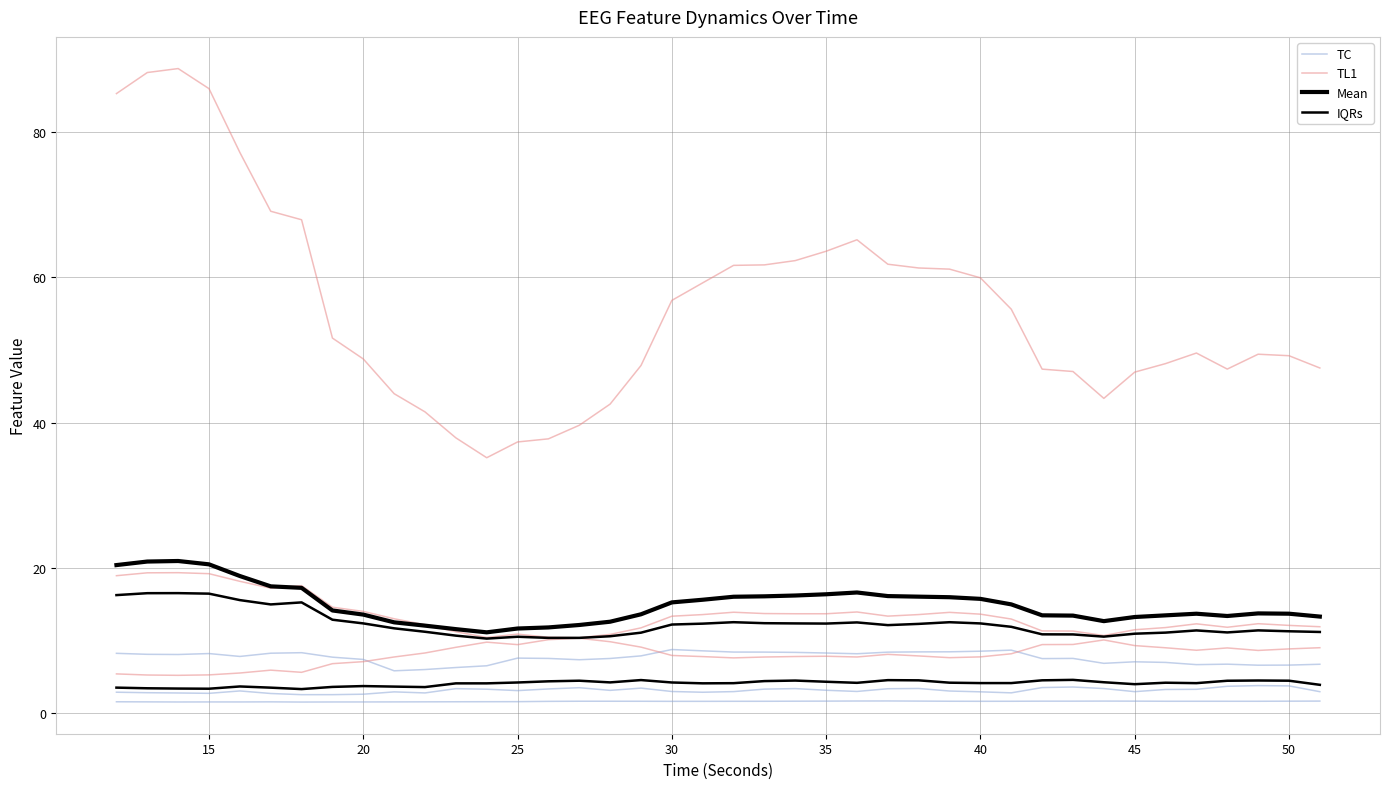

What is the difference between the maximum and minimum values in the TC series?

0.2